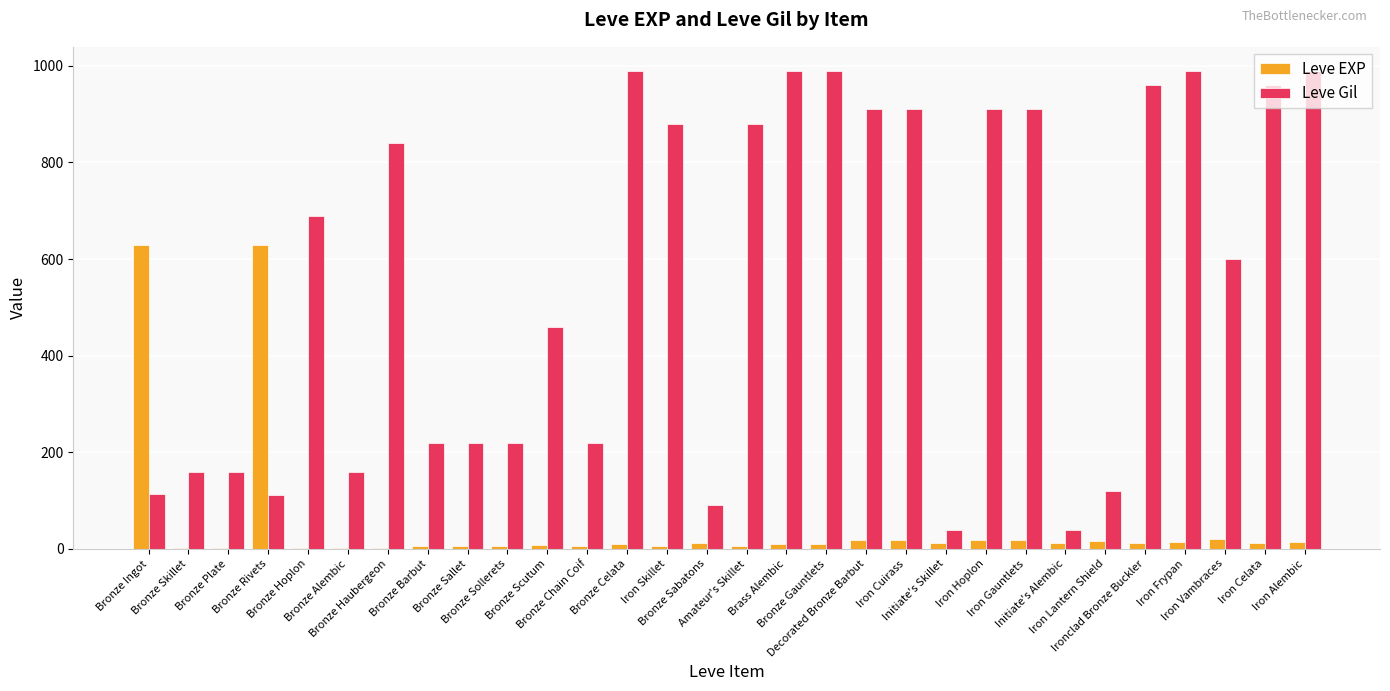

What is the sum of all Leve EXP values?

1533